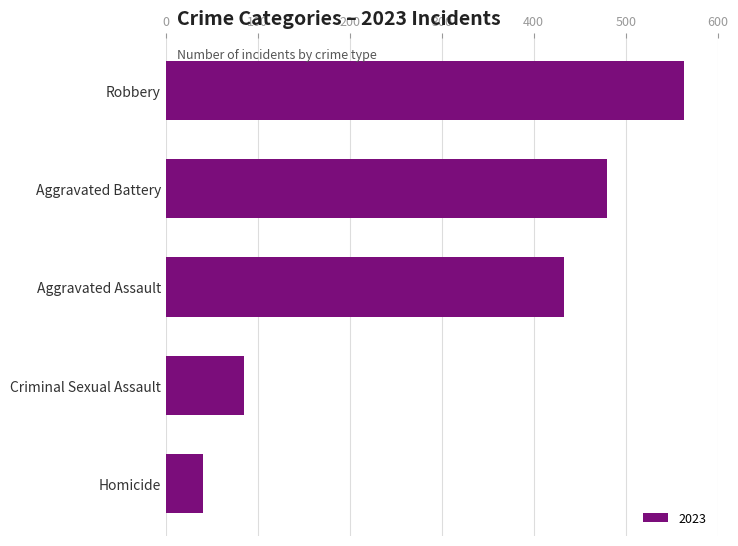

Reading top to bottom, extract all data points from this chart.

563	480	433	85	41